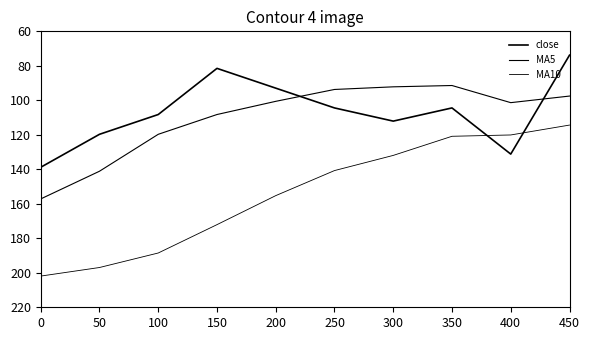

Reading left to right, transcribe all the data shown in this chart.

close: 0=138.8	50=119.7	100=108.2	150=81.5	200=92.9	250=104.4	300=112.1	350=104.4	400=131.2	450=73.8
MA5: 0=157.2	50=141.1	100=119.7	150=108.2	200=100.6	250=93.7	300=92.2	350=91.4	400=101.4	450=97.5
MA10: 0=201.9	50=196.9	100=188.5	150=172.1	200=155.3	250=140.7	300=131.9	350=120.9	400=120.1	450=114.4